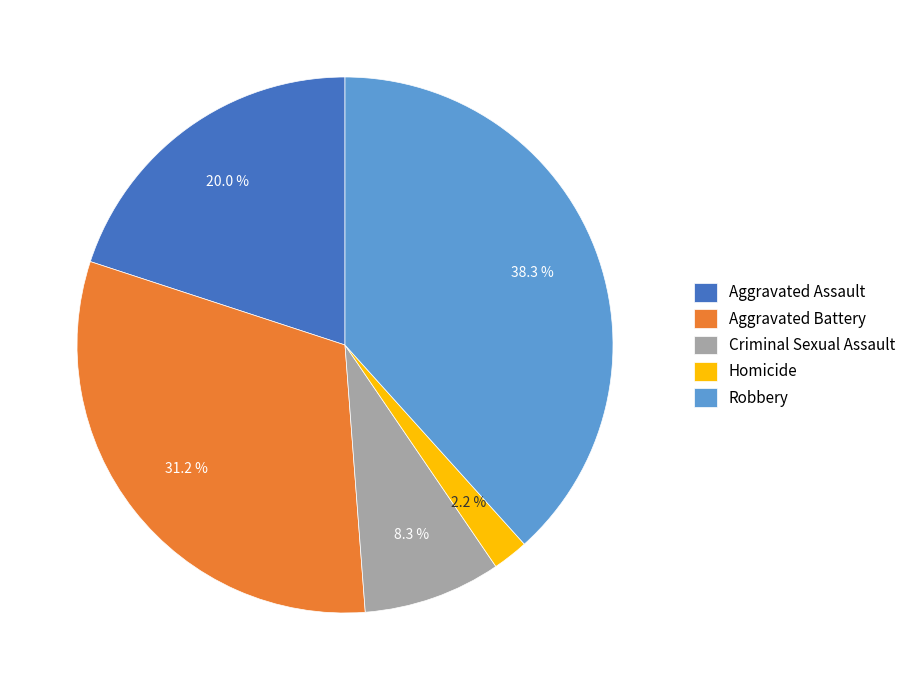

Which category has the biggest portion of the pie?

Robbery